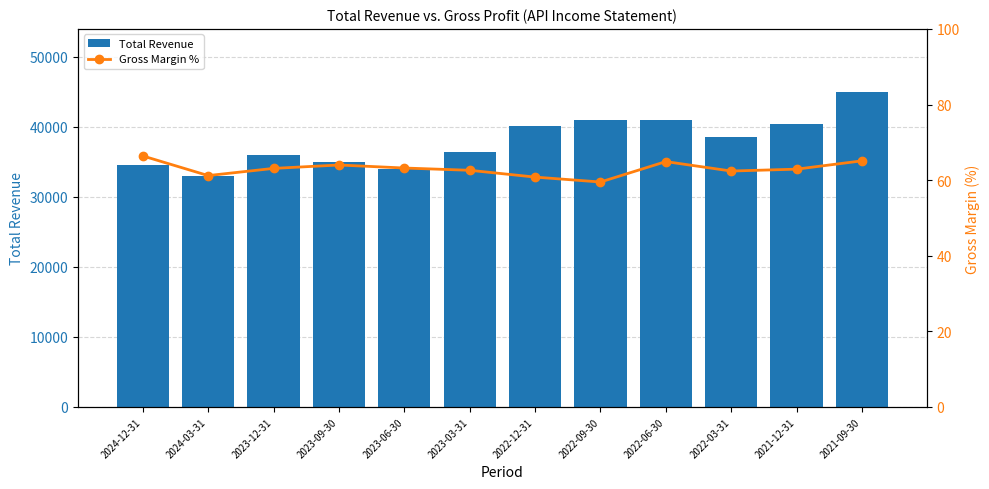

Between 2022-03-31 and 2022-06-30, which is larger?

2022-06-30